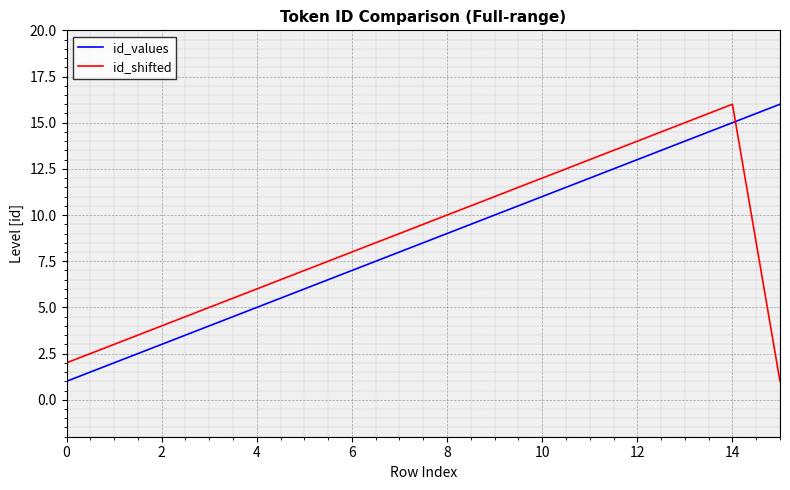

True or false: id_values and id_shifted intersect in this chart.

True